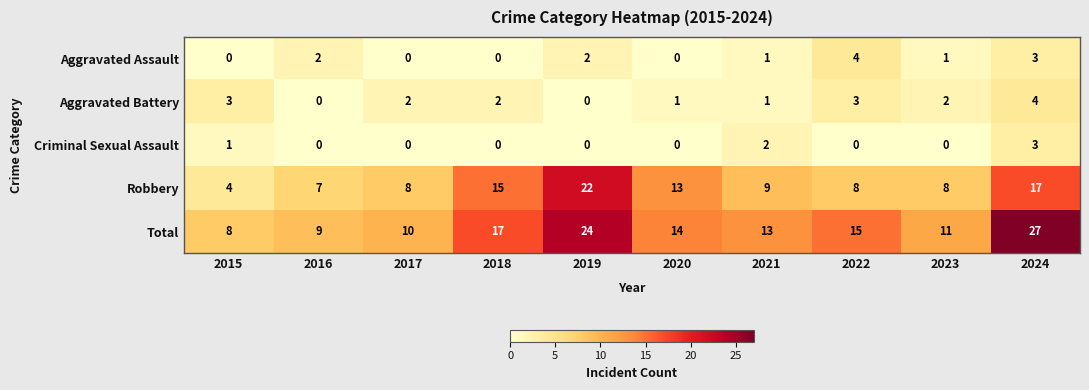

What is the sum of the Criminal Sexual Assault values at 2019 and 2024?

3